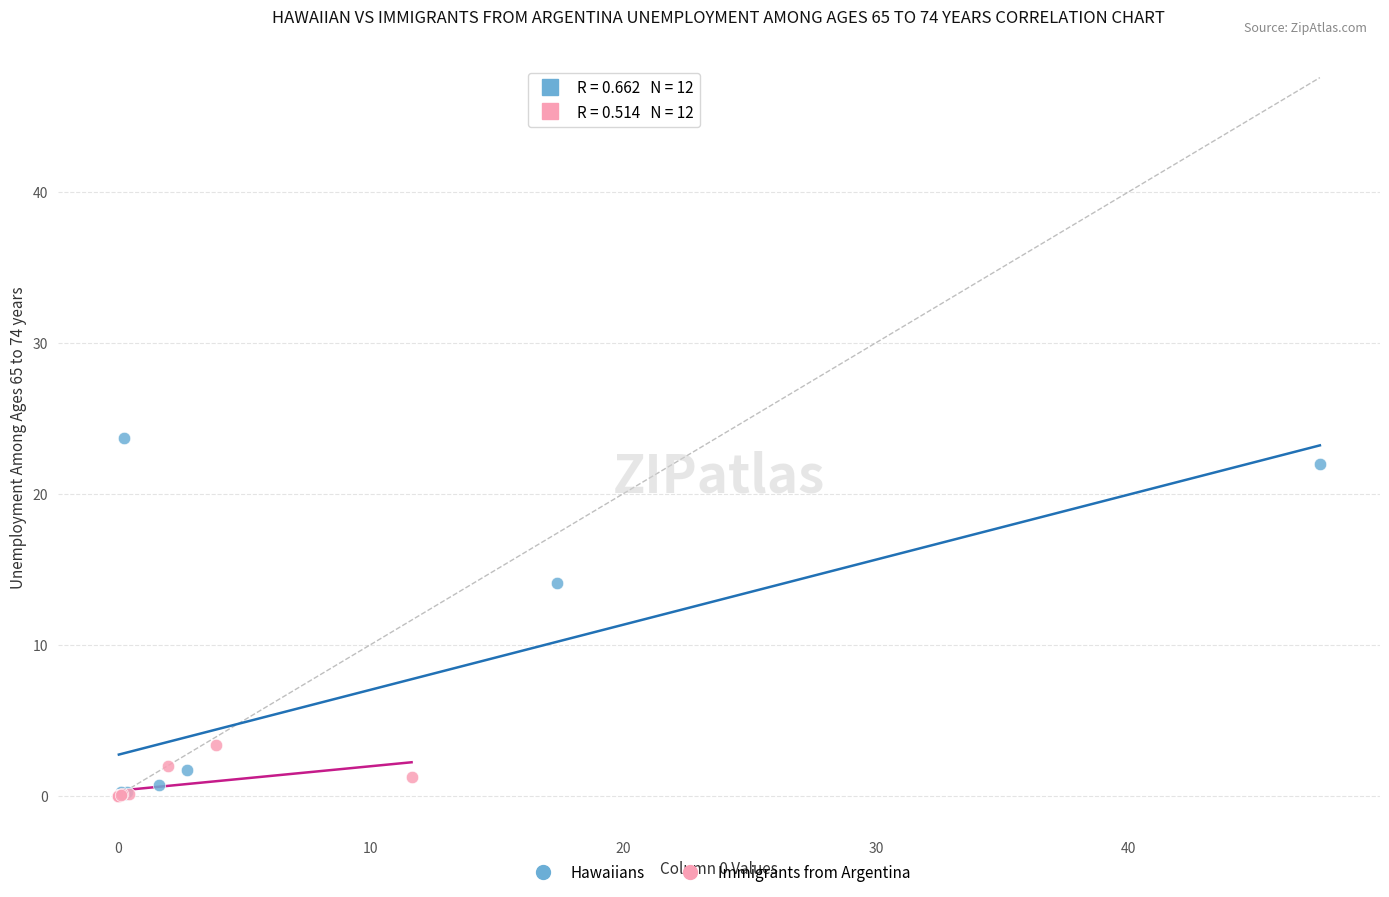

Which series has the largest Y range (max minus min)?

Hawaiians